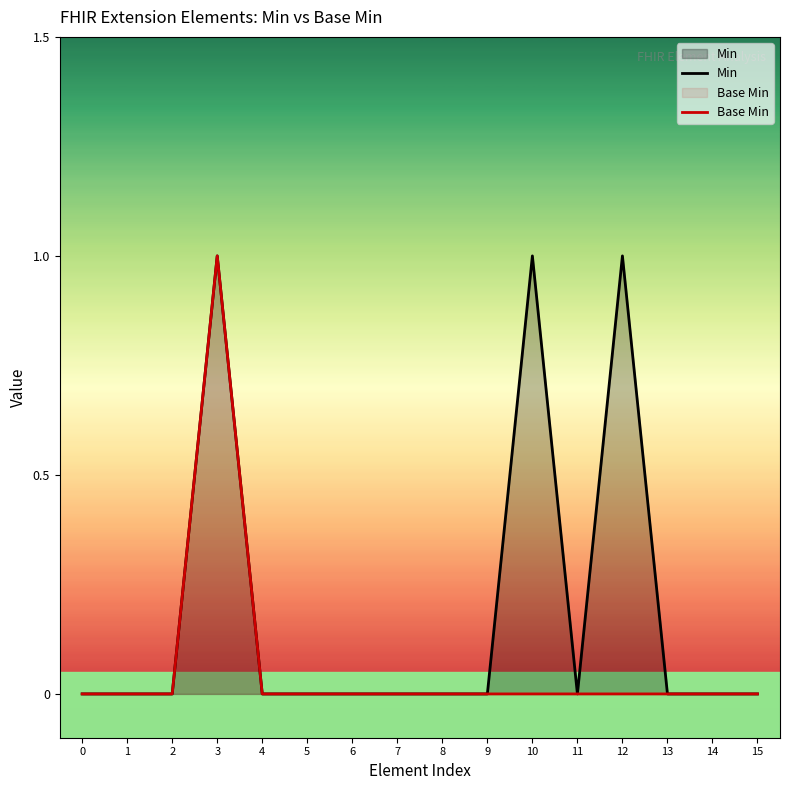

What is the maximum value shown in the chart?

1